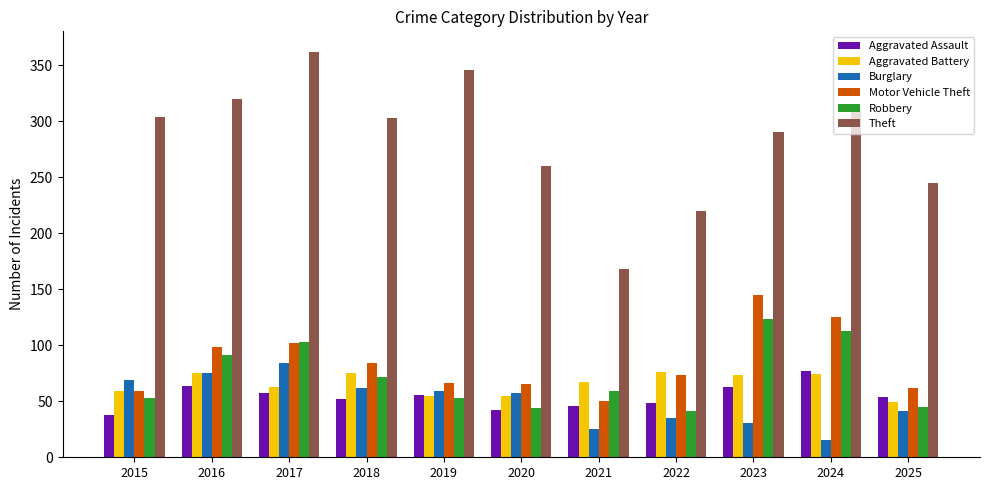

At which category is the sum across all series the highest?

2017